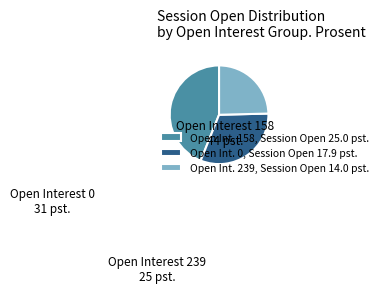

Which category has the smallest portion of the pie?

Open Int. 239, Session Open 14.0 pst.